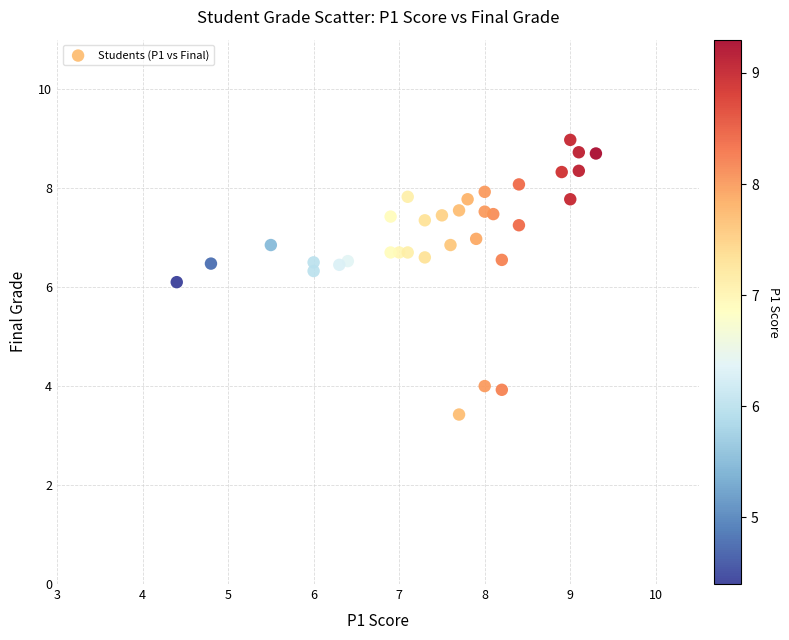

What is the range of X values (max minus min)?

4.9